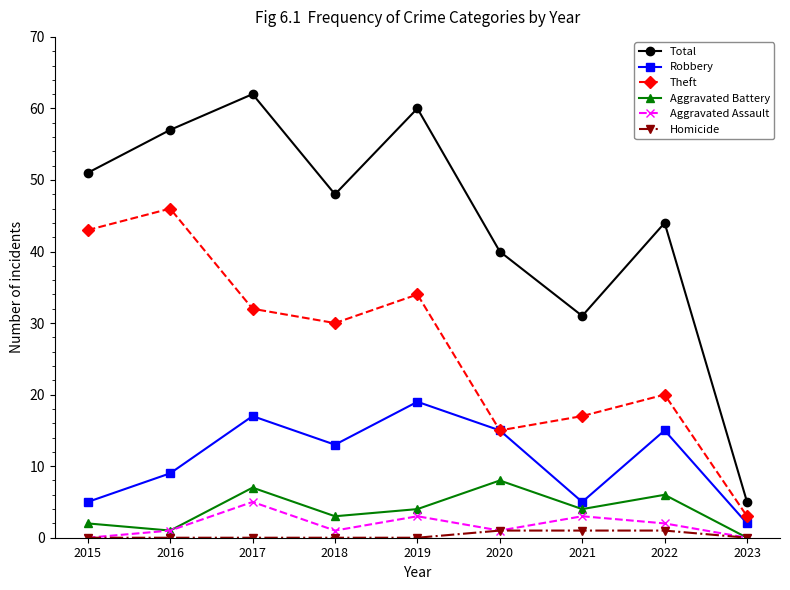

Does the chart have visible grid lines?

No